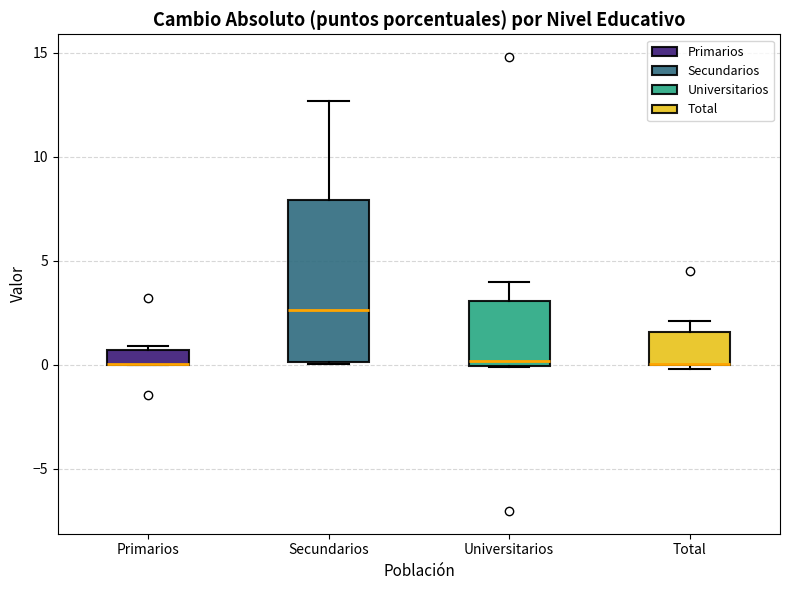

Where does the upper whisker of the box for Secundarios end on the y-axis? The values are not printed on the chart, so give them approximately, as read against the axis.

12.5